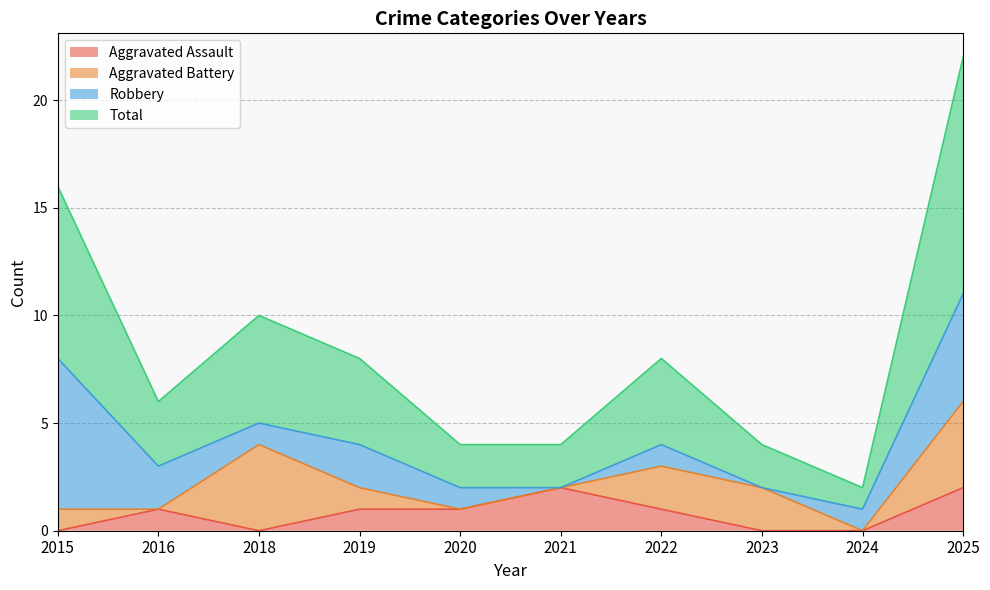

List the labels in order of Total value, largest first.

2025, 2015, 2018, 2019, 2022, 2016, 2020, 2021, 2023, 2024